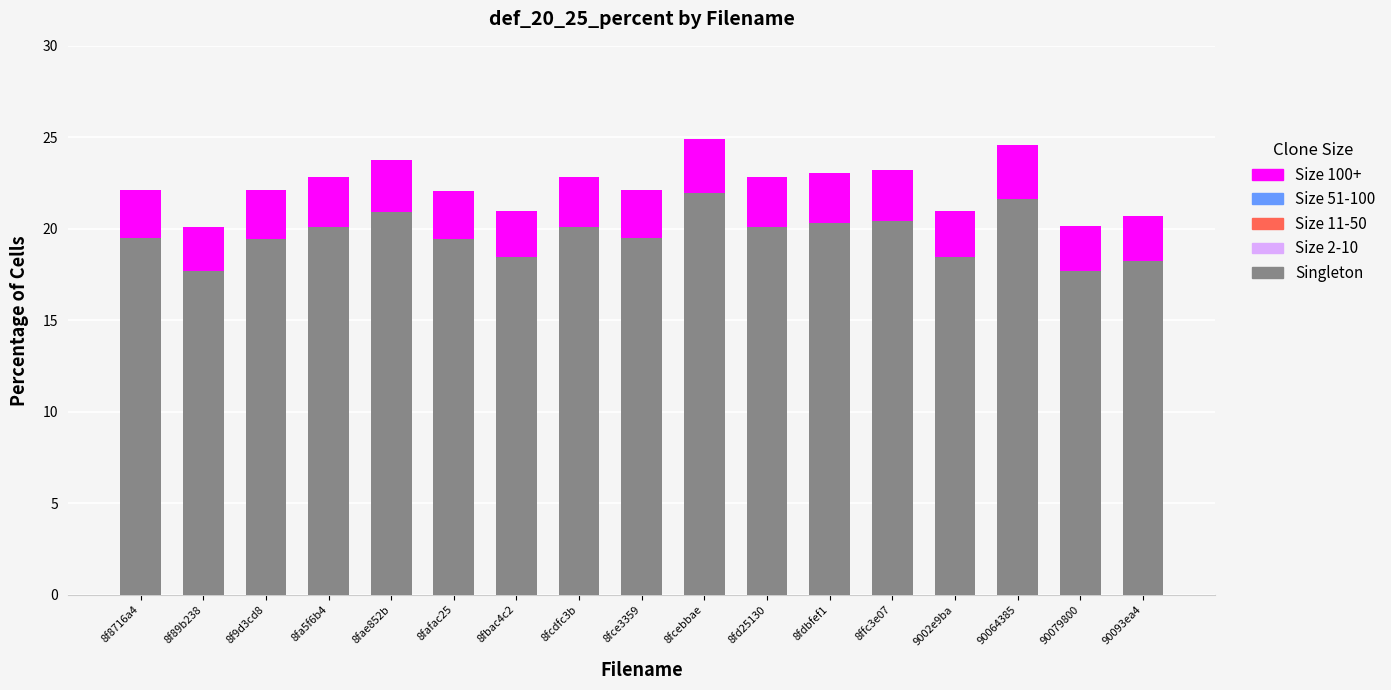

What is the lowest value of the Singleton series?

17.7